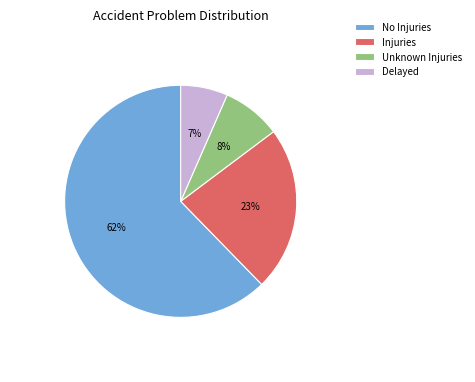

Count the number of slices in the pie.

4